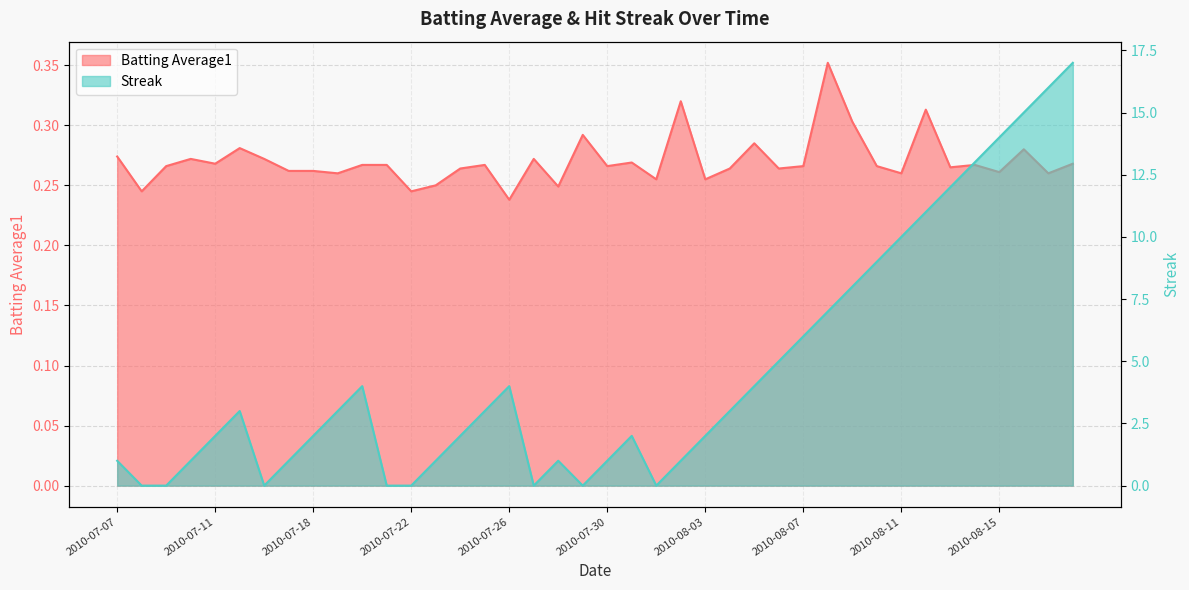

How many values in Streak are above zero?

32